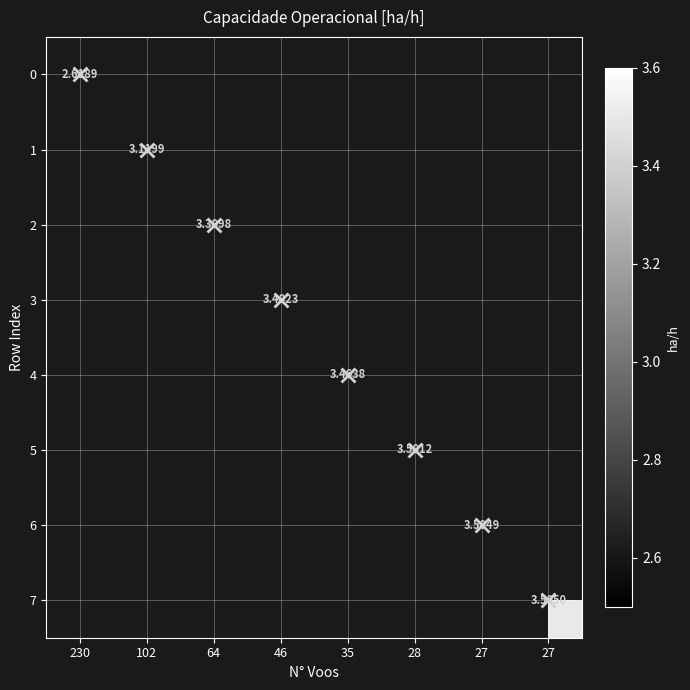

List the labels in order of 0 value, largest first.

230, 102, 64, 46, 35, 28, 27, 27